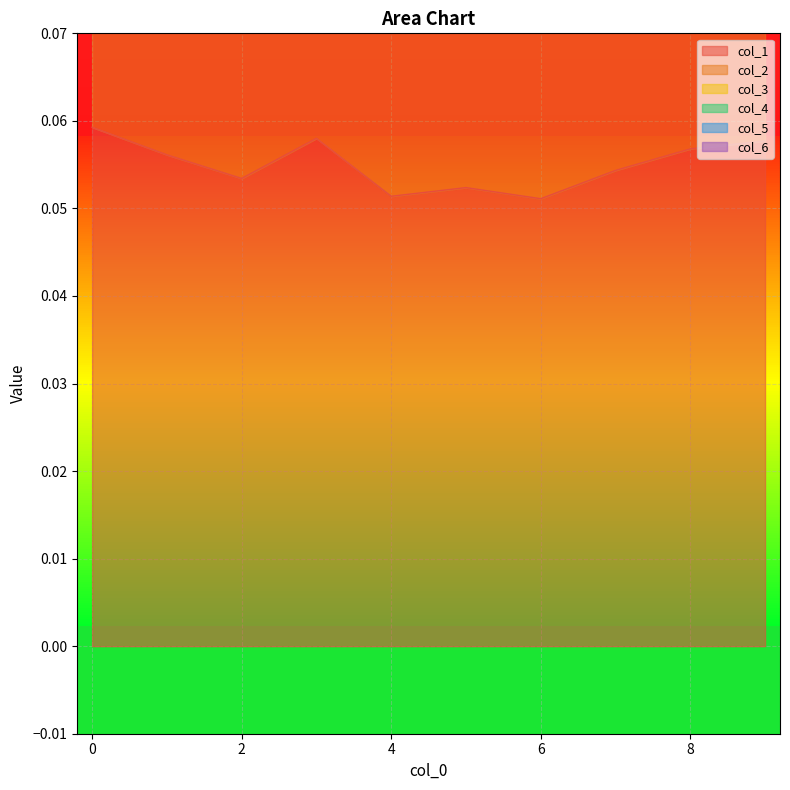

True or false: 3 has more than 1 interior local peaks.

True